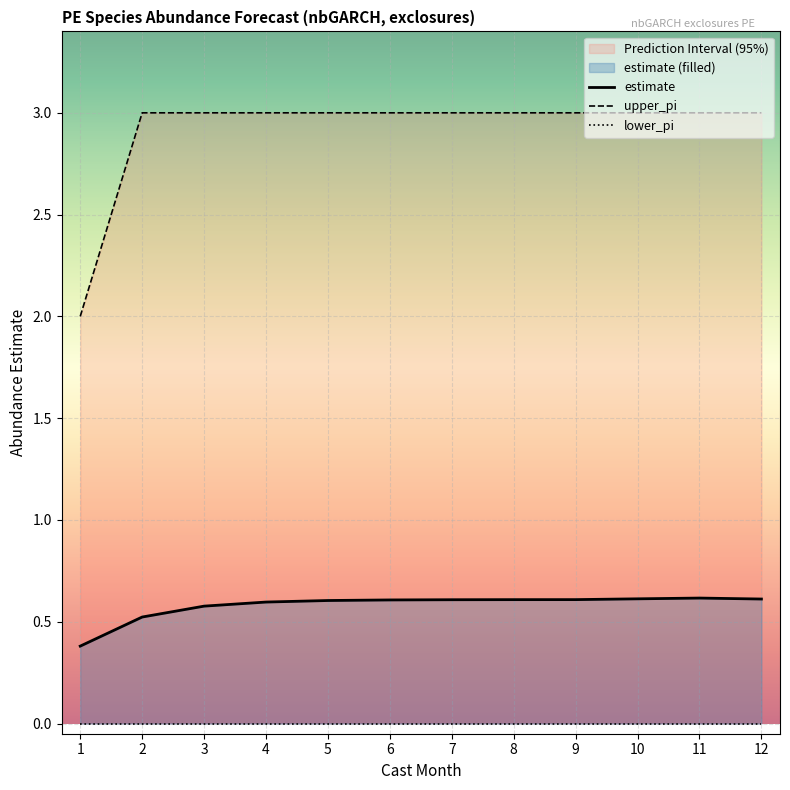

What is the sum of all estimate values?

7.0